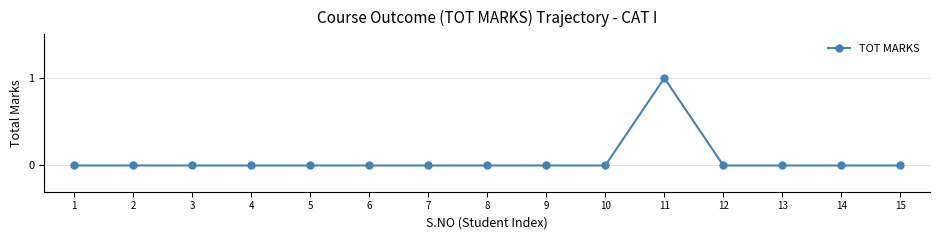

Is this an area chart (filled region under the line)?

No